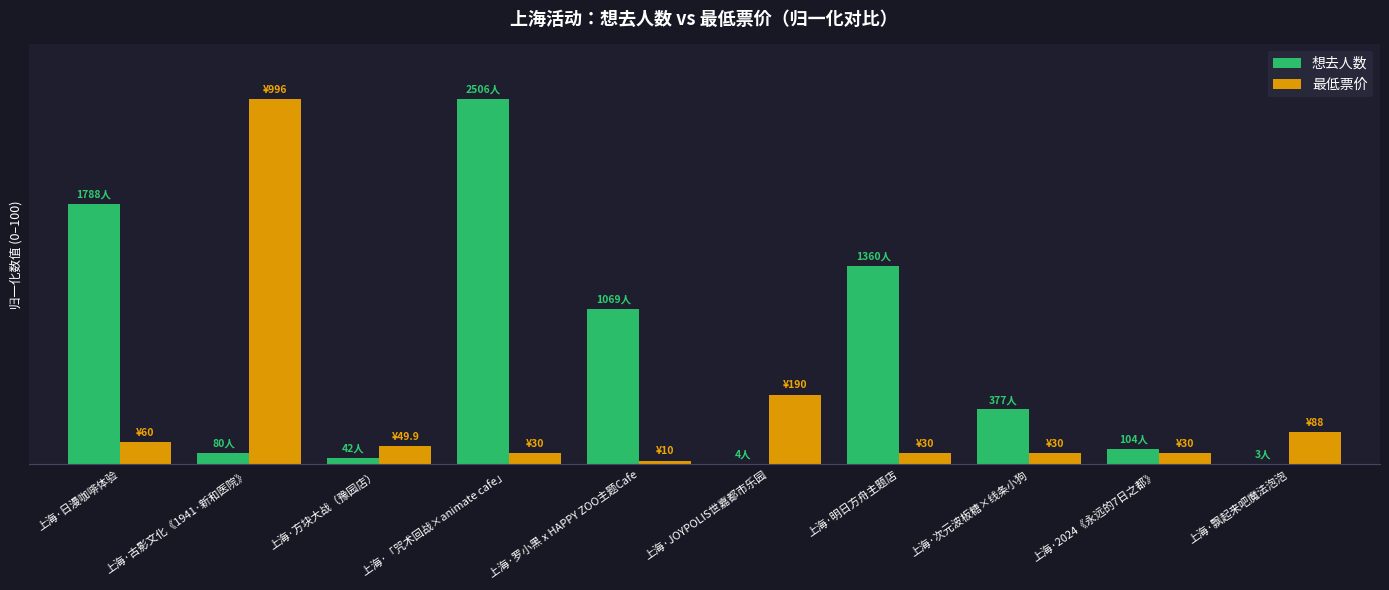

Does the chart contain stacked bars?

No